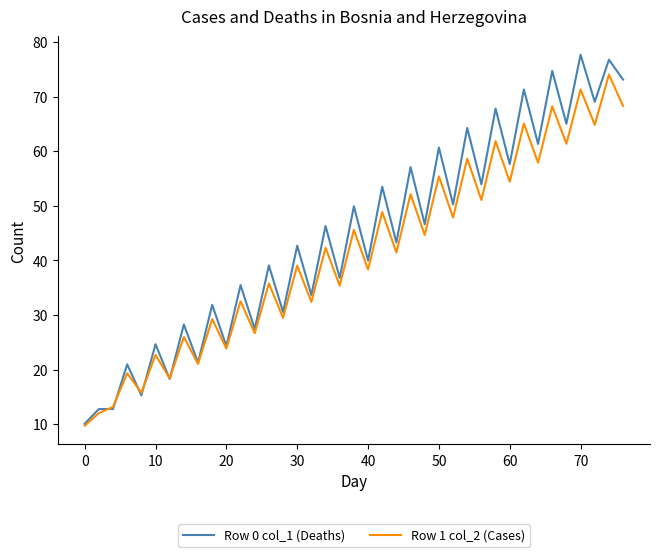

Which series has the widest spread of values?

Row 0 col_1 (Deaths)